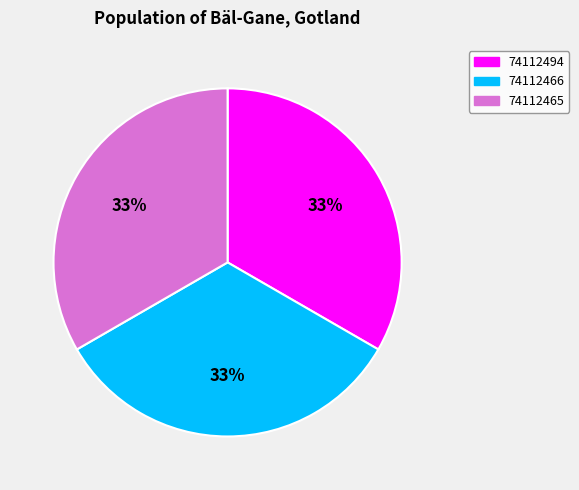

To the nearest percent, what portion does 74112466 represent?

33%